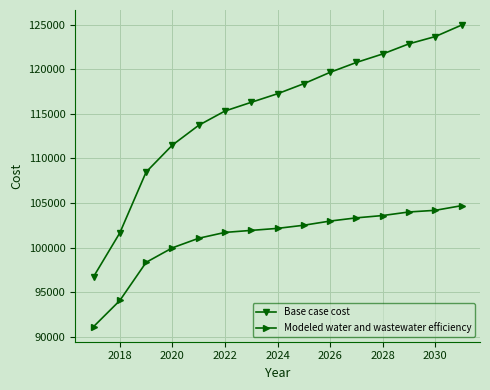

What is the value of the Base case cost point at the 3rd from the left?

108467.0